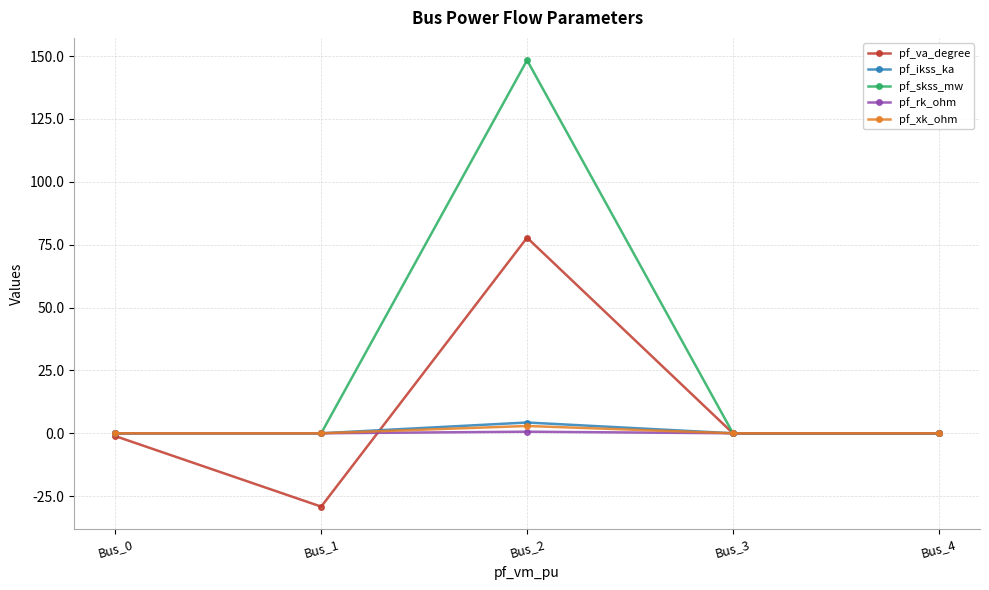

At which category does pf_skss_mw reach its first local peak?

Bus_2